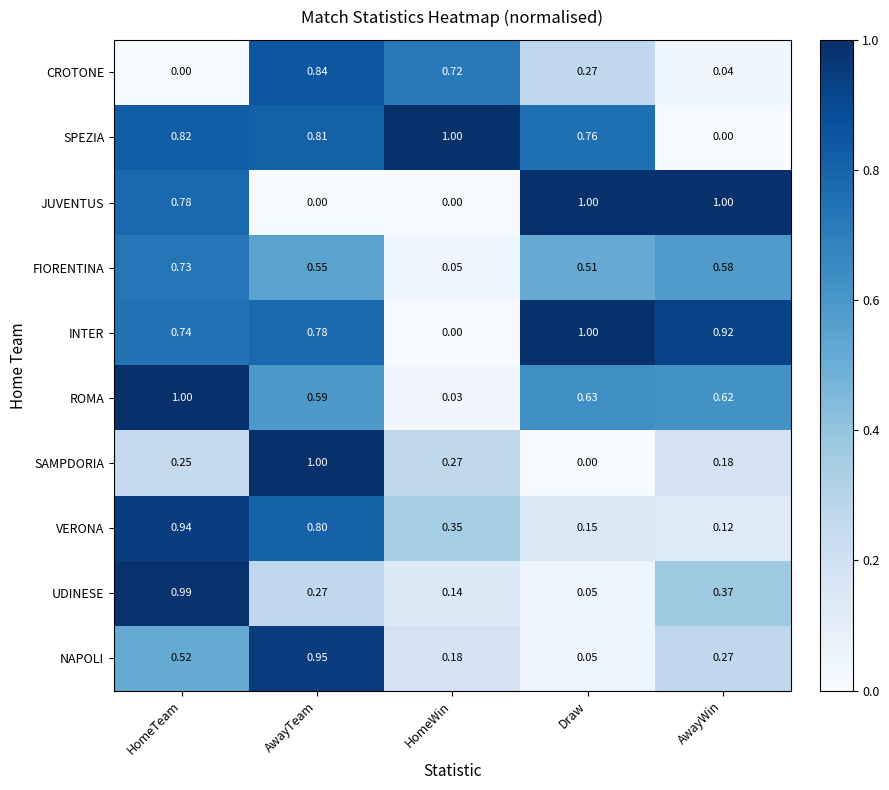

How many data points does each series have?

5